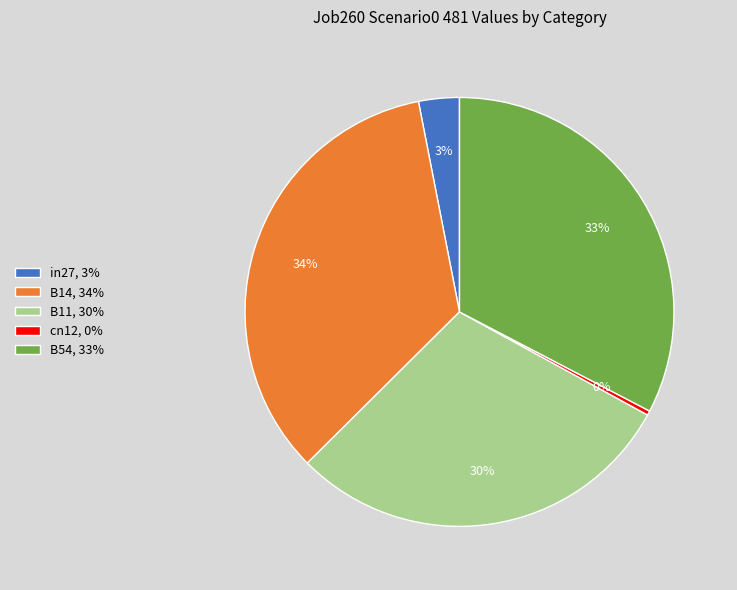

Do B54, 33% and B11, 30% together represent more than half of the pie?

Yes